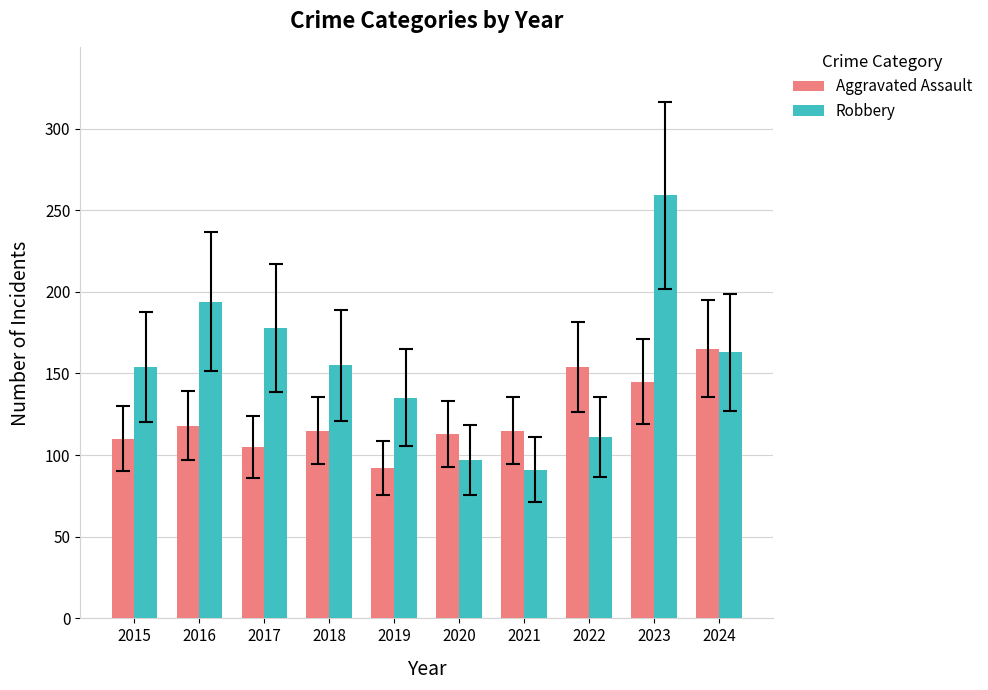

What is the sum of the Aggravated Assault values at 2022 and 2017?

259